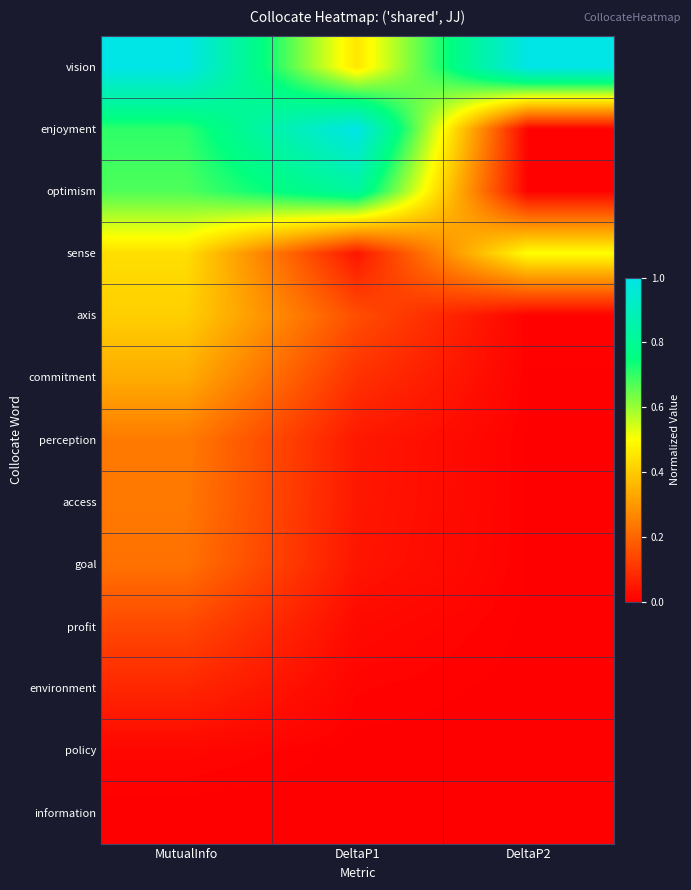

Count the number of data series in this chart.

13